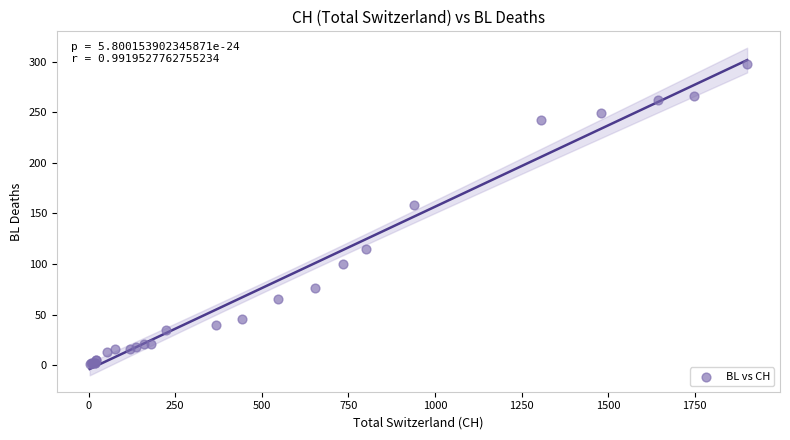

What Y value in the scatter plot is closest to 149?

158